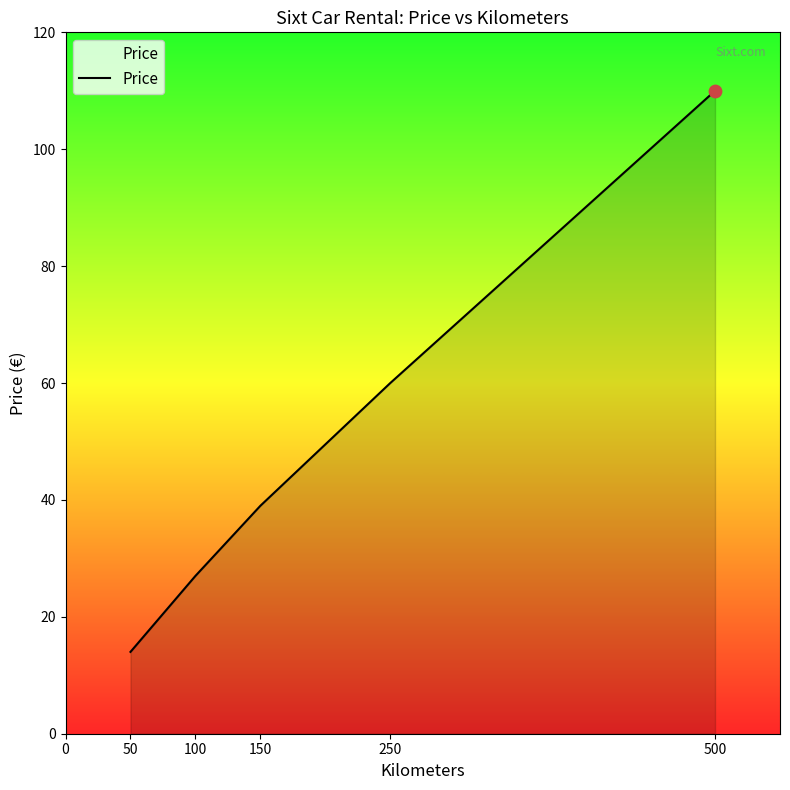

What is the change in value from 150 to 250?

+21